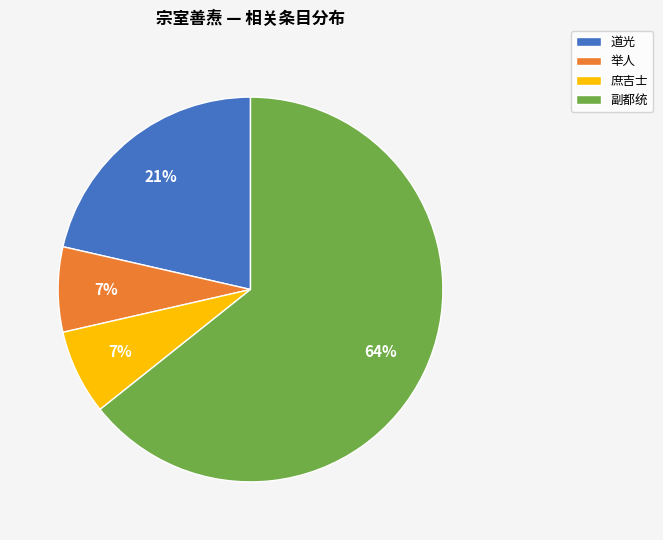

Is it true that 副都统 is 77% of the pie?

False